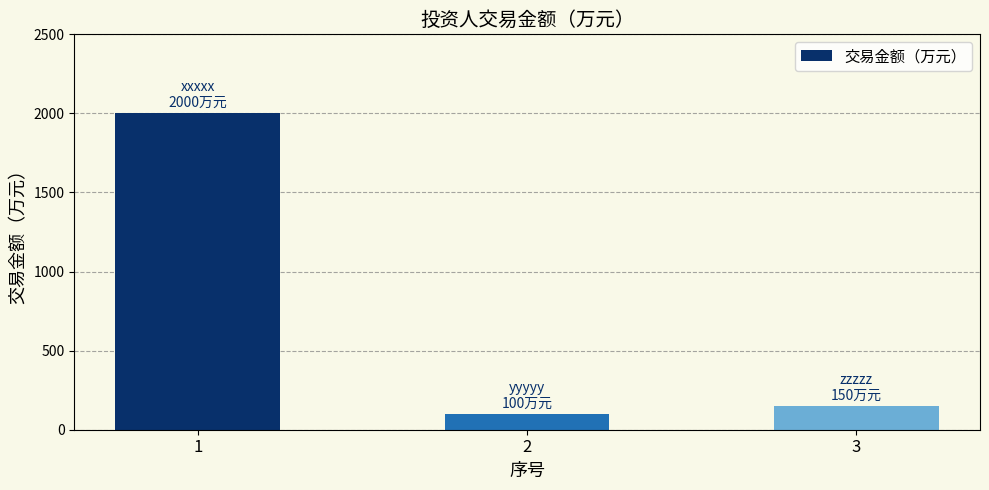

What is the value of the 3rd bar from the left?

150